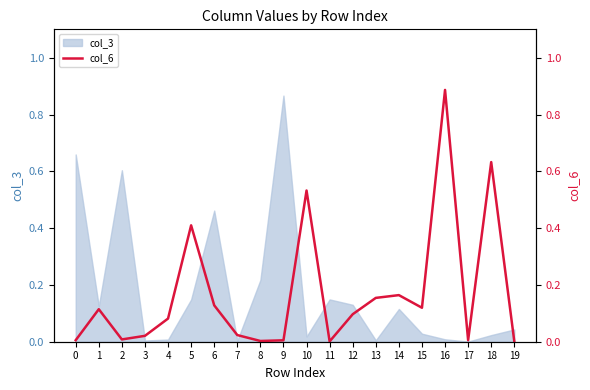

Is it true that col_3 equals 0.2 at 5?

False